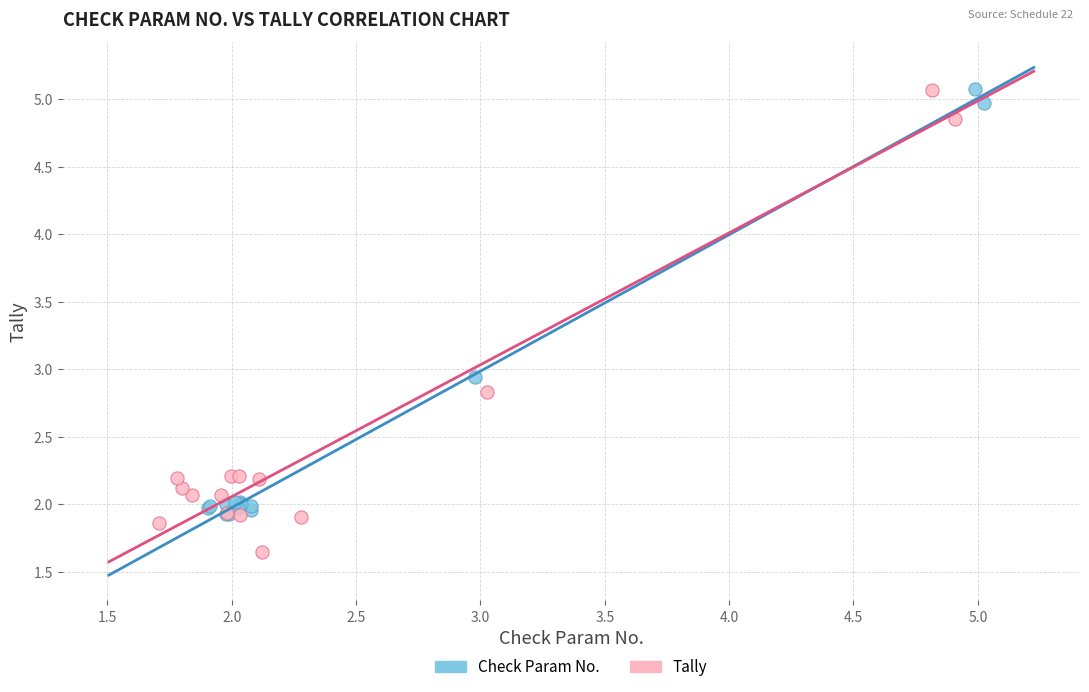

Which series reaches the minimum Y coordinate?

Tally